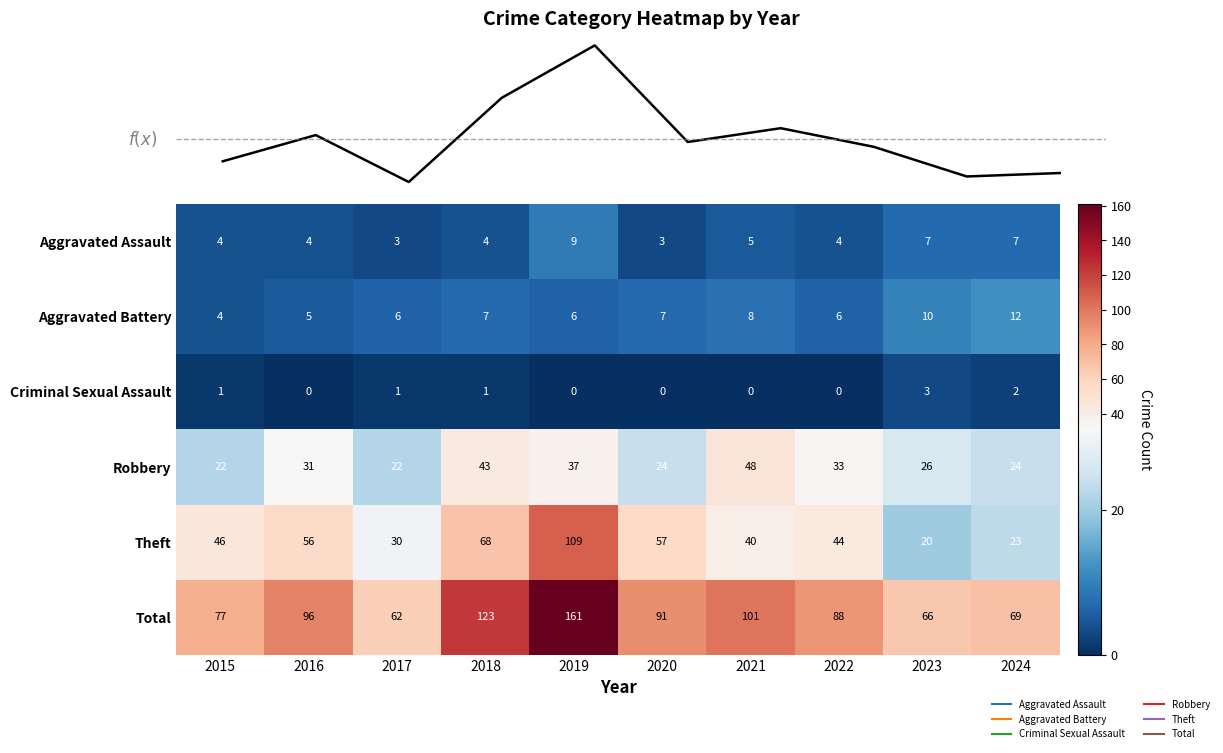

At how many categories does at least one series exceed 69?

7